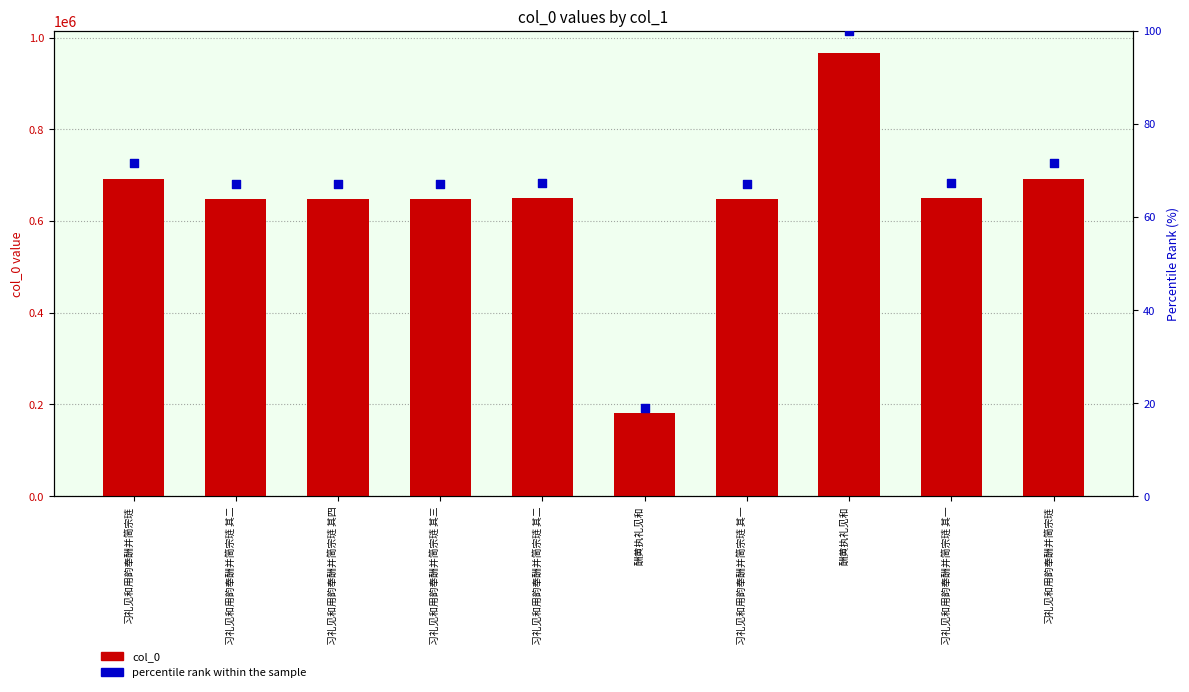

Which series has the largest total across all categories?

col_0